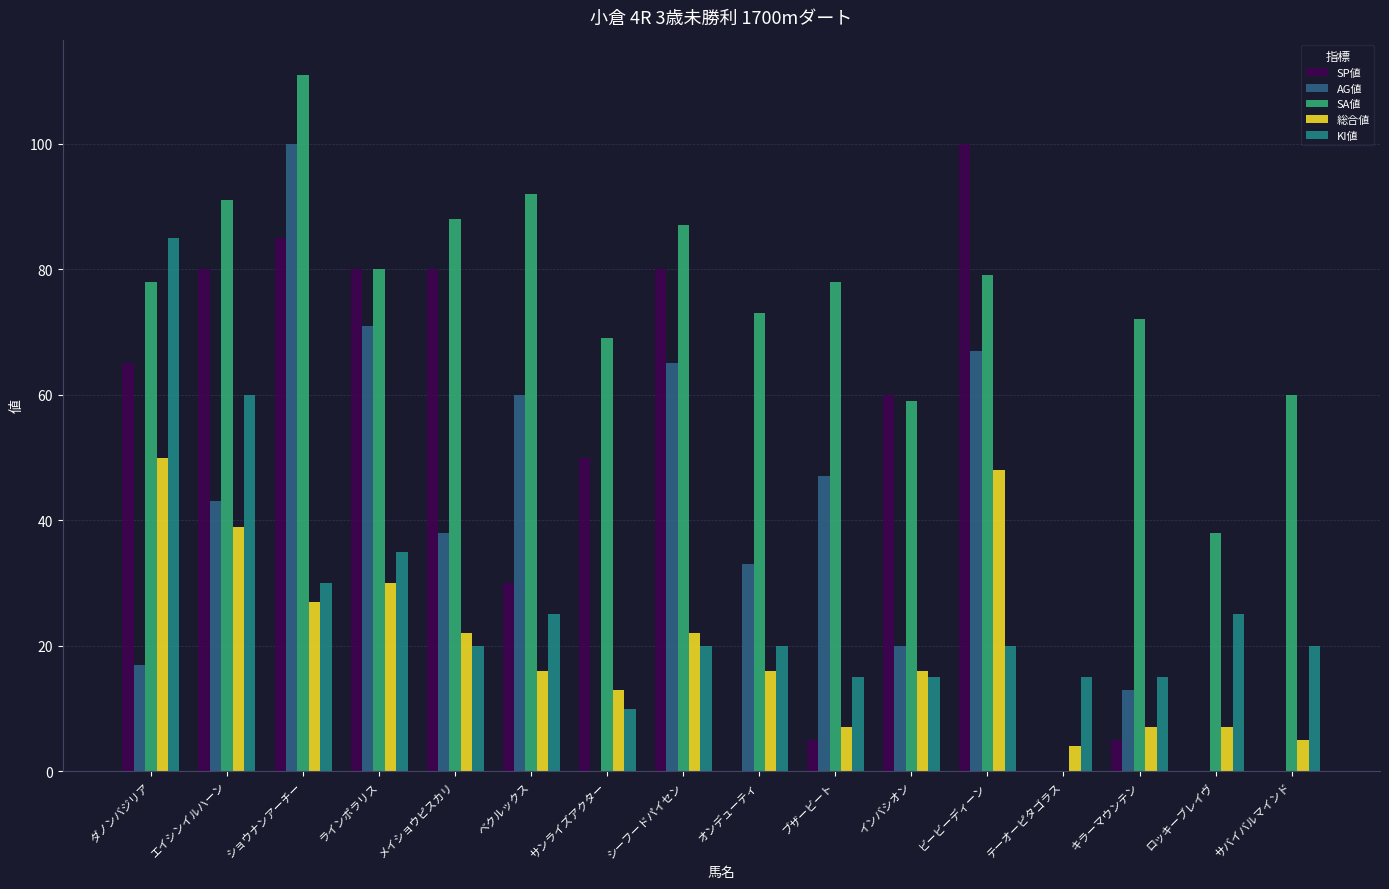

What is the spread (max minus min) of values at ブザービート?

73